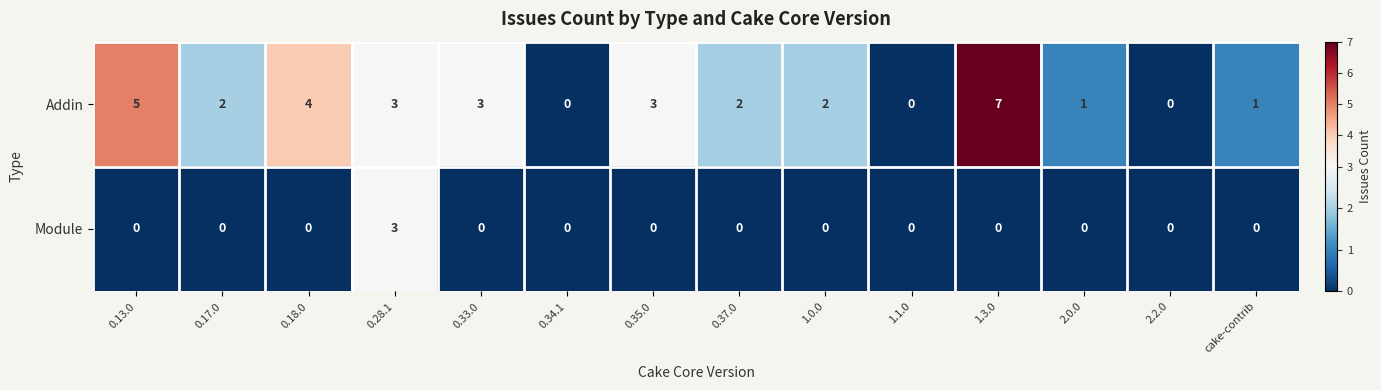

How many Addin values are between 1 and 3?

8